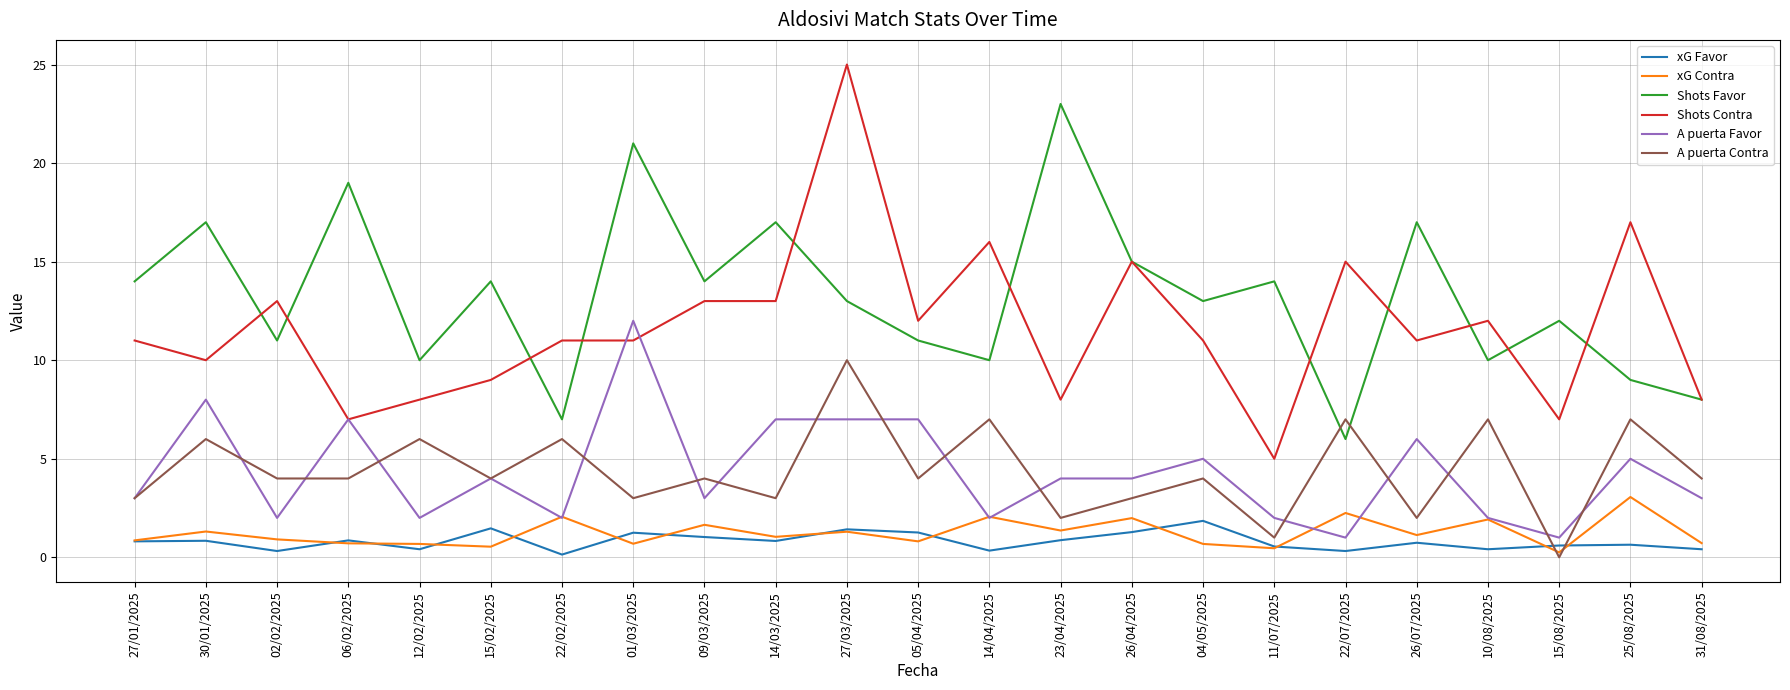

The xG Contra series shows 1.6 at 09/03/2025. True or false?

True